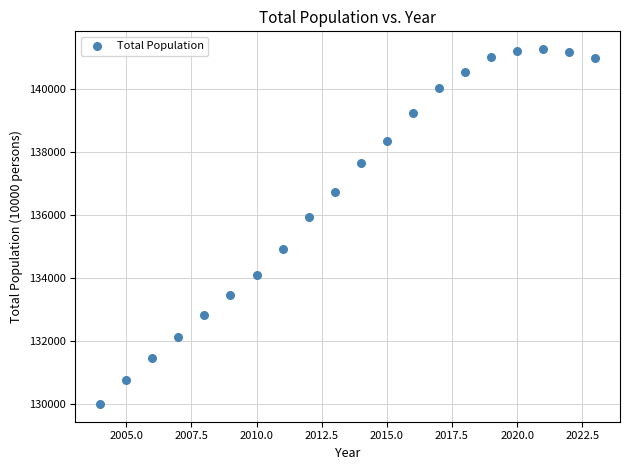

What is the range of Y values (max minus min)?

11272